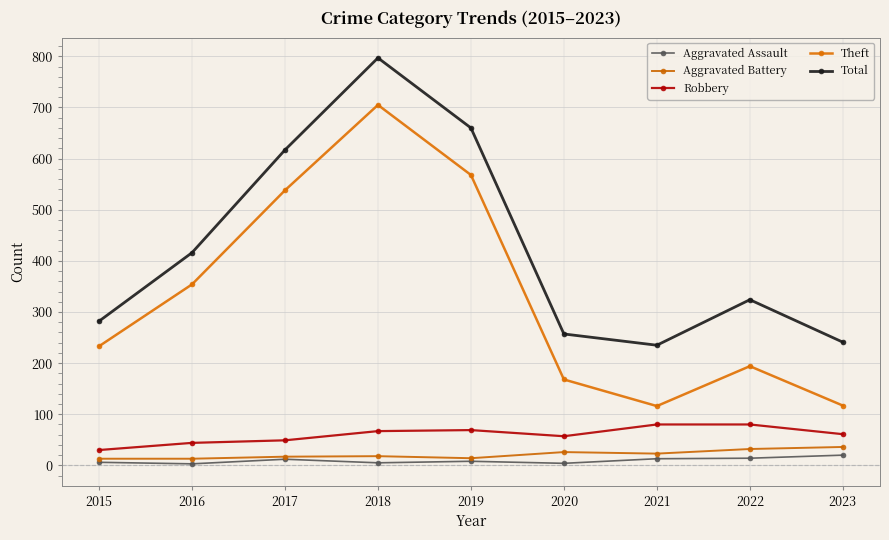

What is the difference between the Robbery values at 2017 and 2021?

31